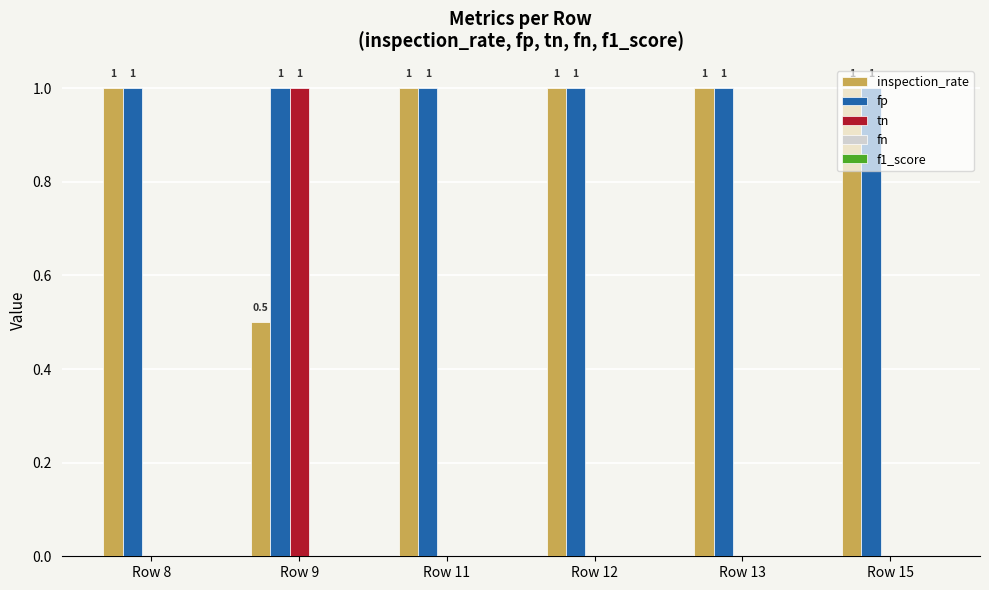

The fp series shows 1.0 at Row 15. True or false?

True